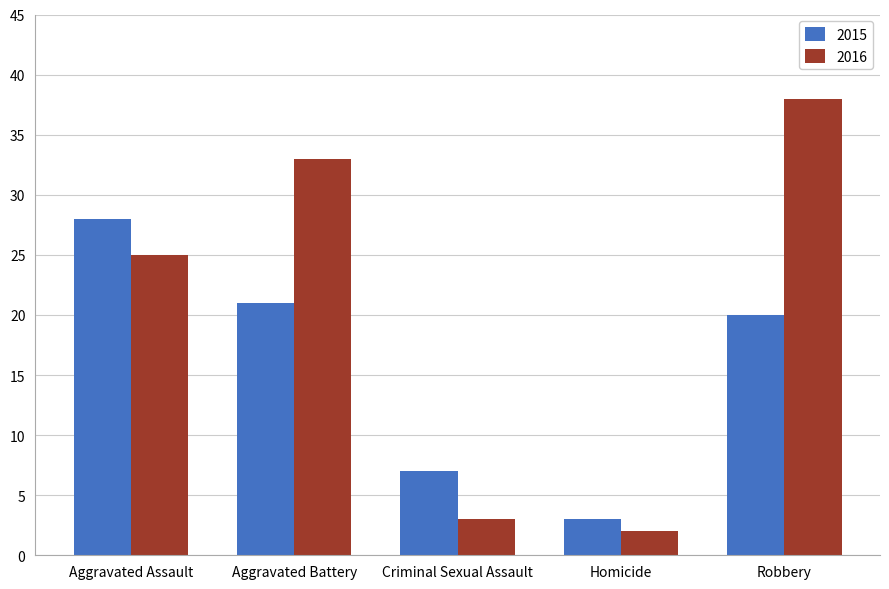

Rank the series by their maximum value, from highest to lowest.

2016, 2015